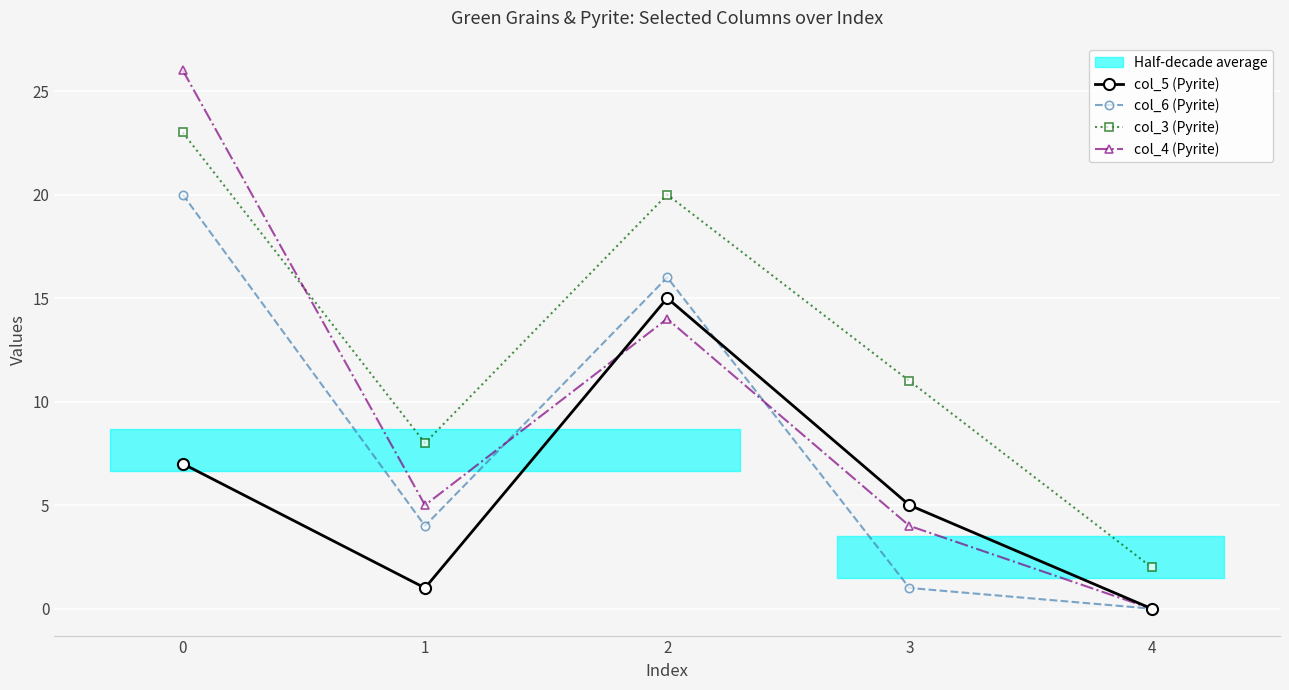

True or false: col_3 (Pyrite) and col_4 (Pyrite) cross at least once.

True